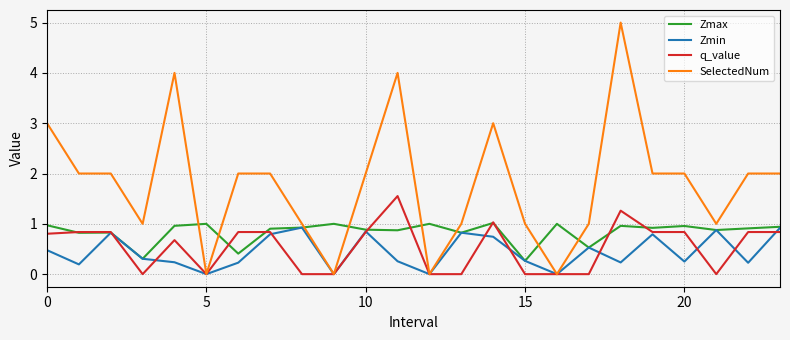

What is the highest value of the Zmin series?

0.9